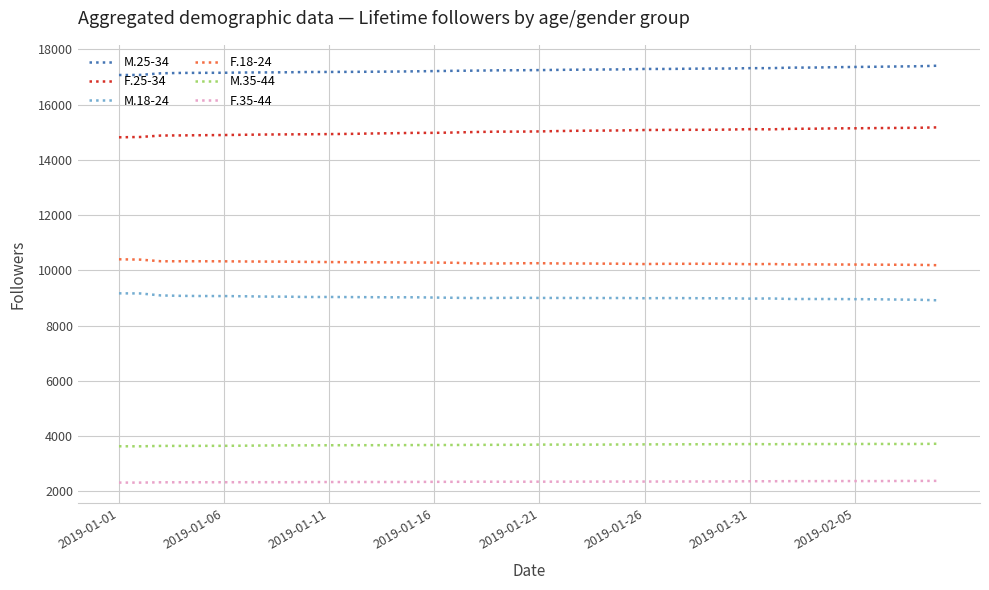

What is the highest value of the F.35-44 series?

2381